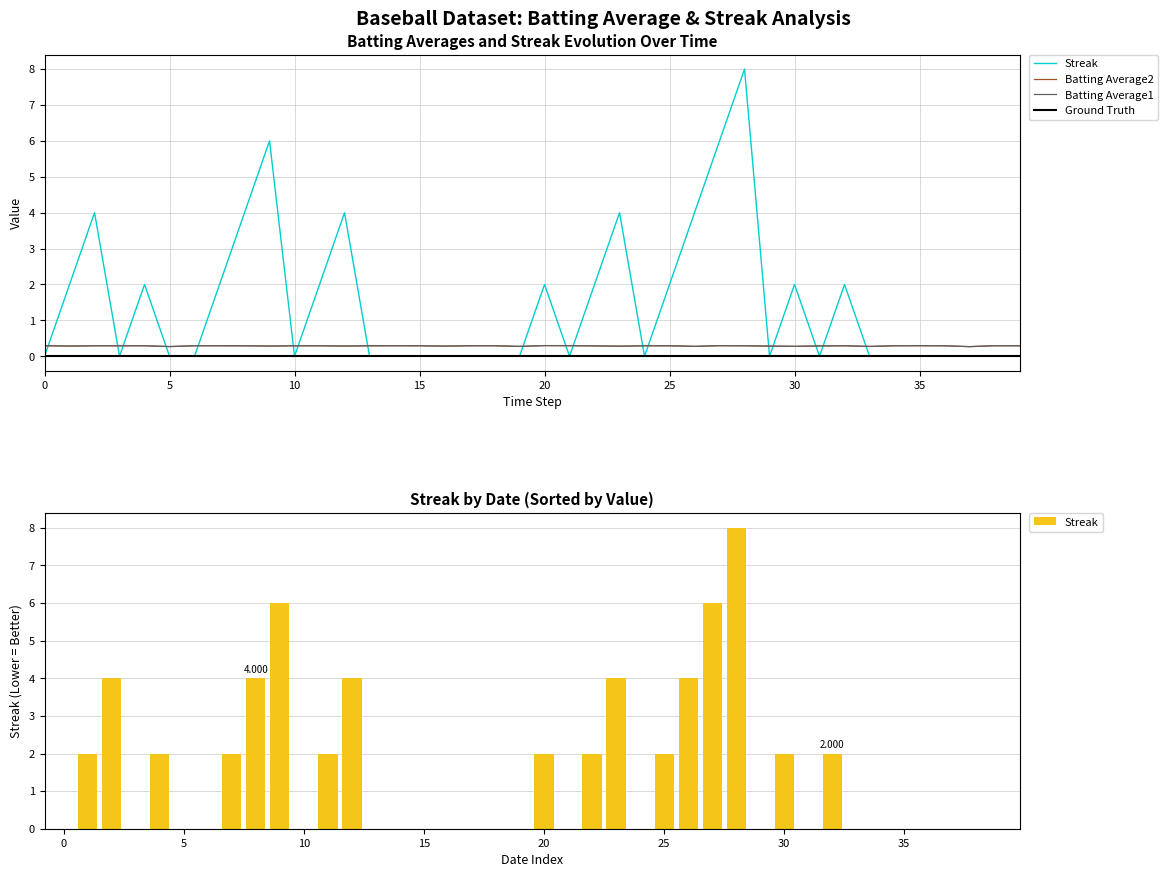

Which has a higher value, 27 or 30?

27